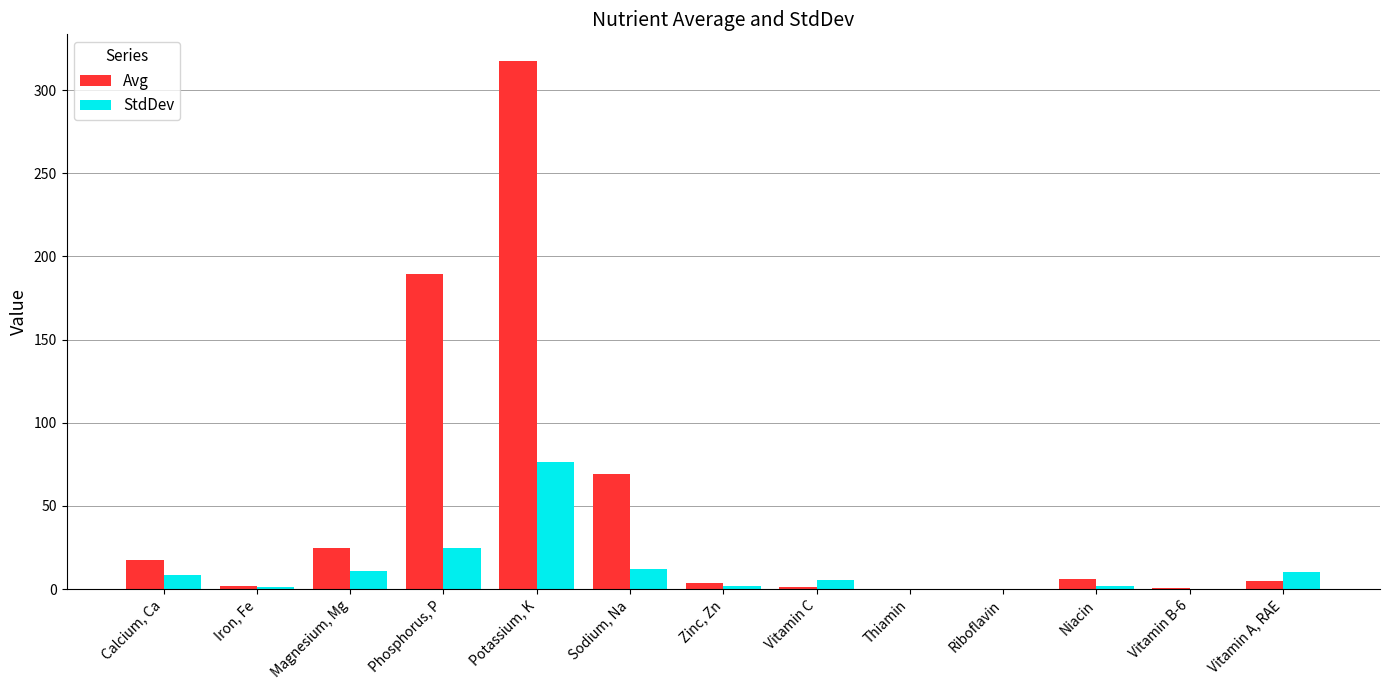

What value does the Avg series have at Niacin?

5.8